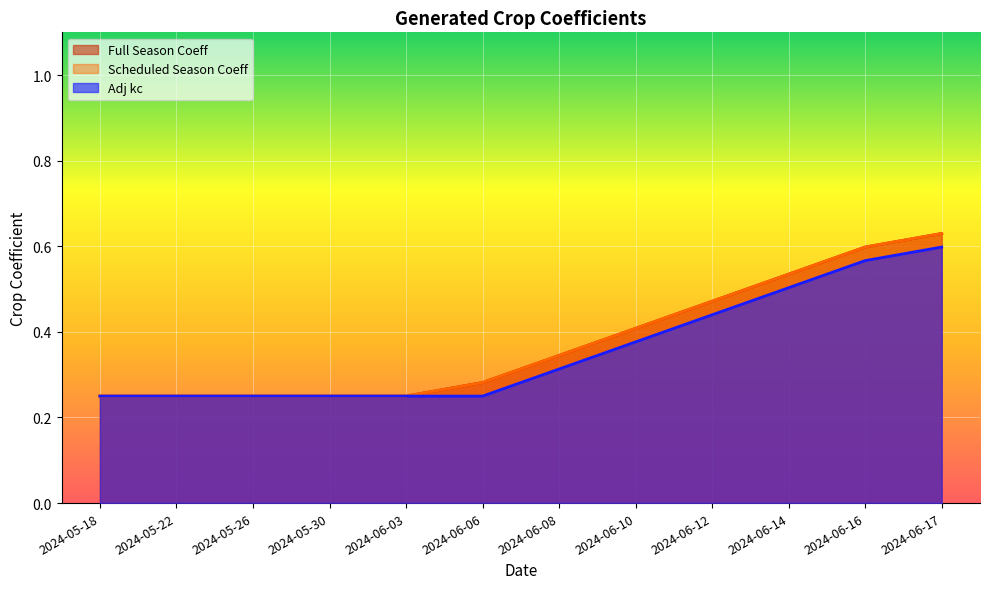

What is the lowest value of the Full Season Coeff series?

0.2